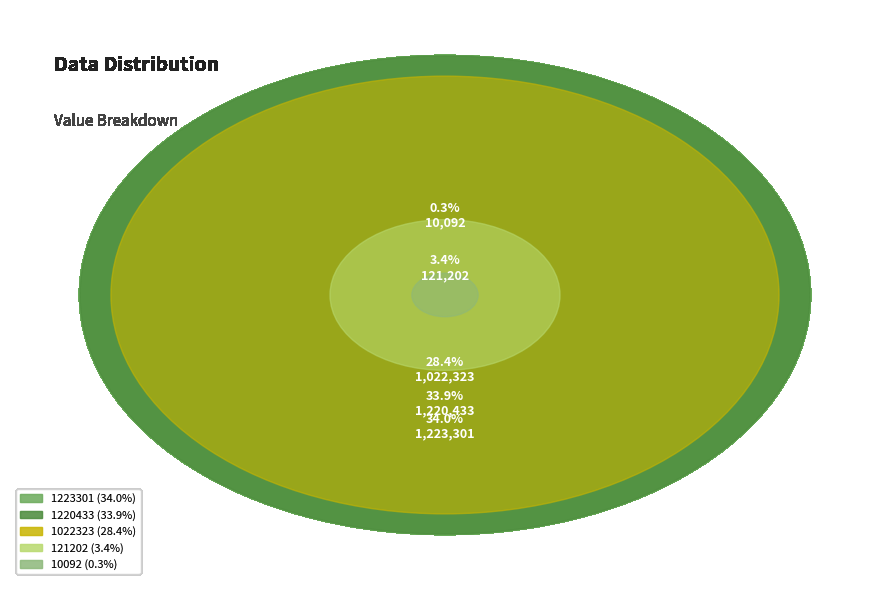

Combined, what portion of the pie is 1223301 and 121202?

37.4%